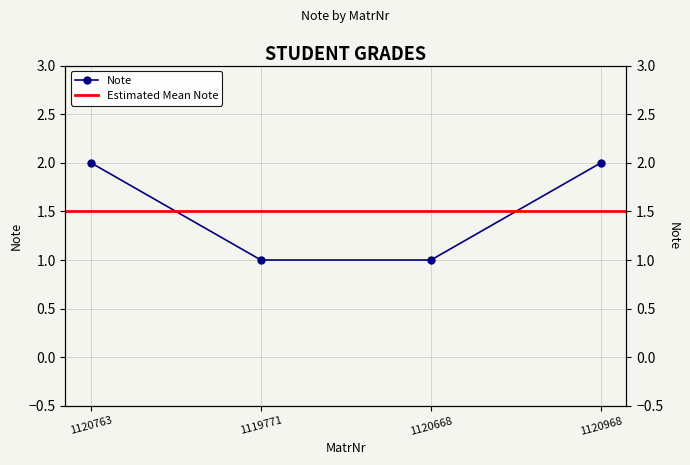

What is the difference between the maximum and minimum values?

1